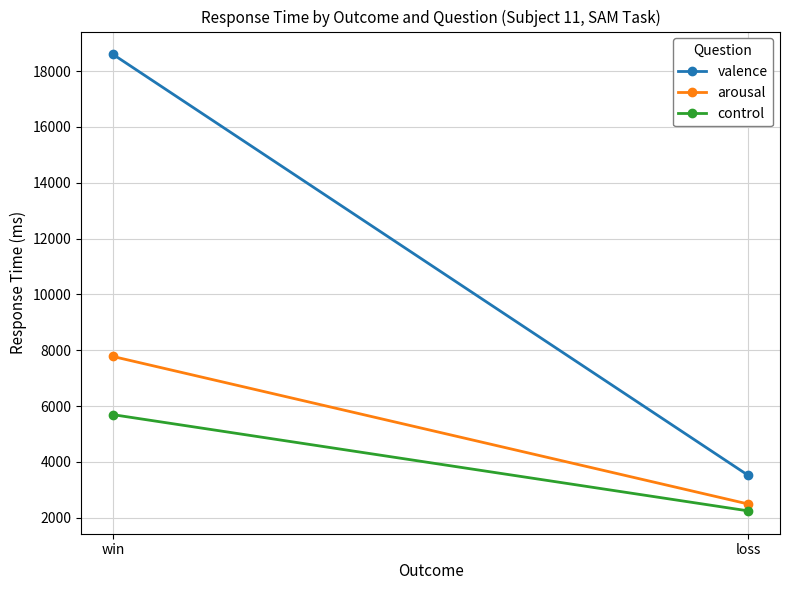

Reading left to right, list all the values displayed in this chart.

valence: win=18598	loss=3514
arousal: win=7774	loss=2488
control: win=5690	loss=2242